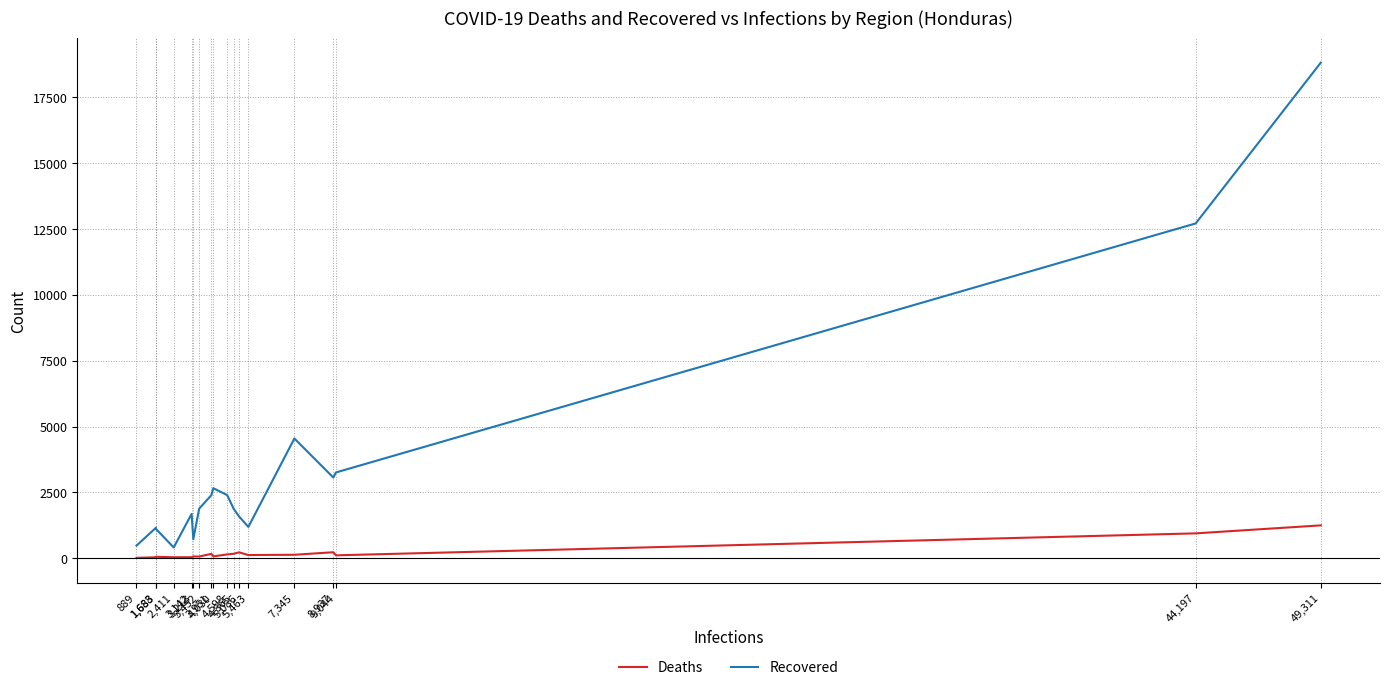

What is the total value across all series at 49,311?

20059